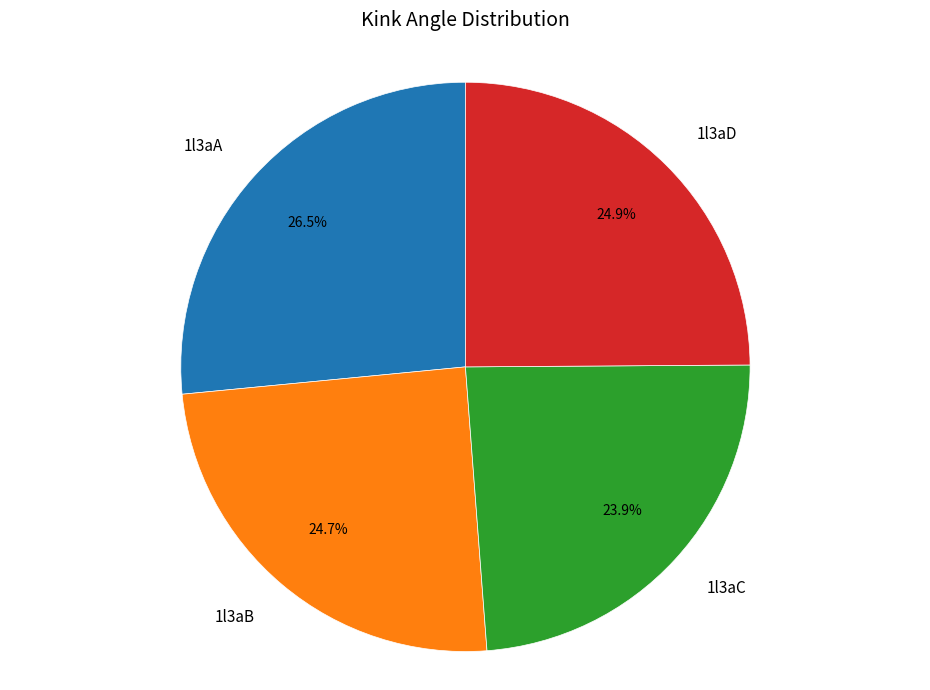

Does any single category account for the majority?

No